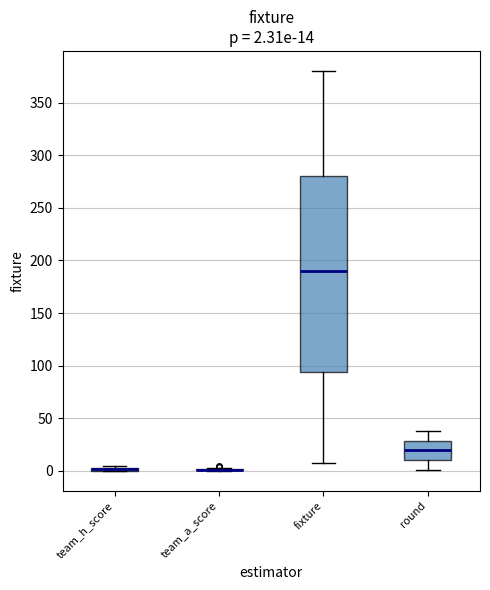

Which box is the tallest, from its lower edge to its upper edge?

fixture